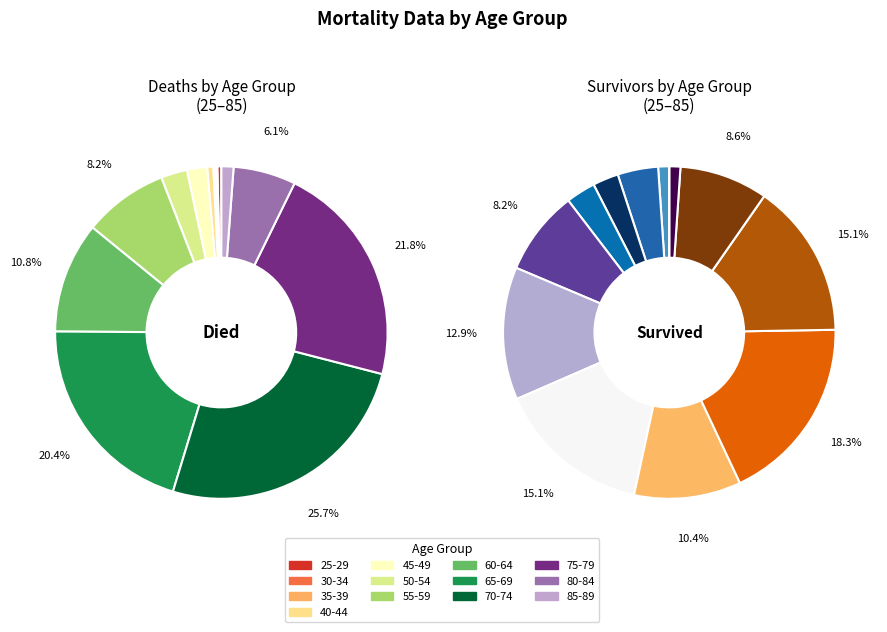

Count the number of slices in the pie.

13